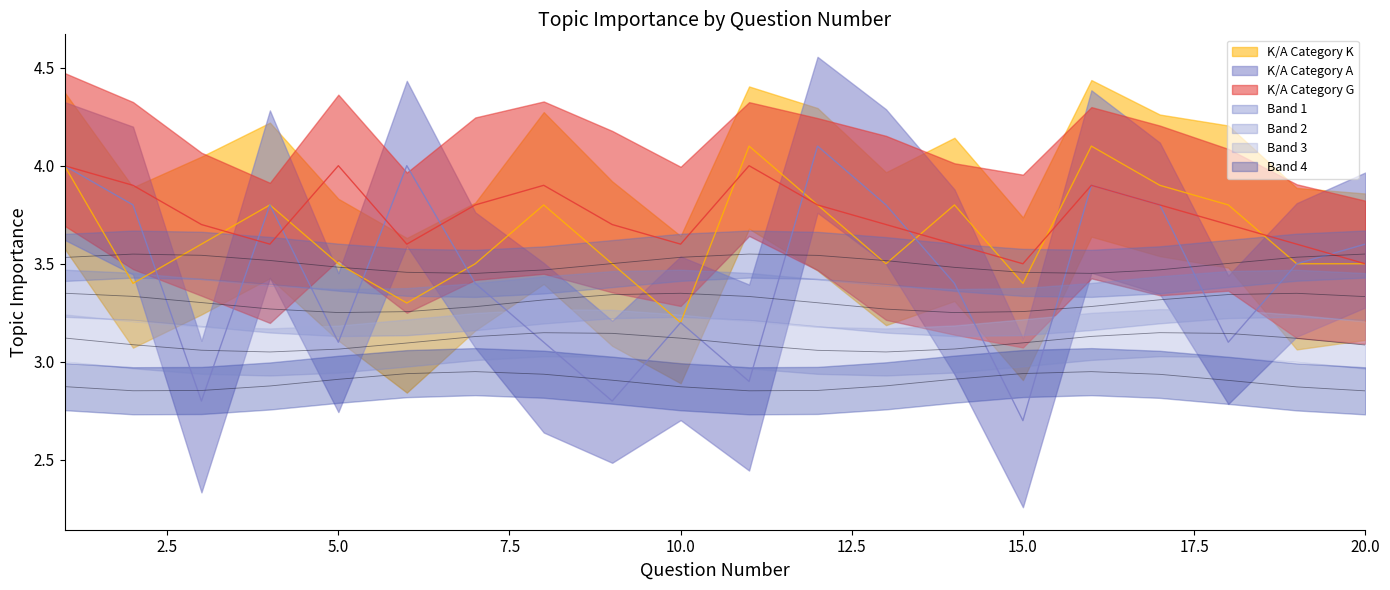

In K/A Category A, how many points are higher than both neighbors (excluding endpoints)?

5